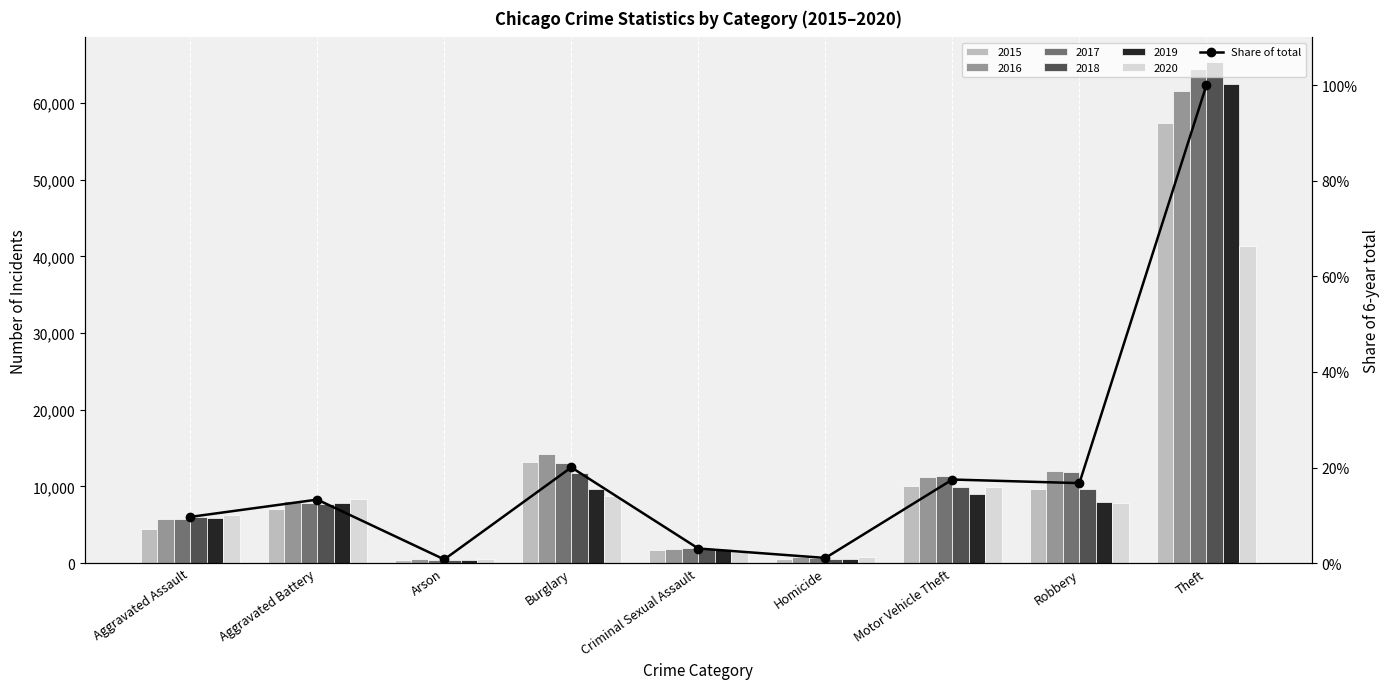

Where is the data nearest to the value 0?

Arson